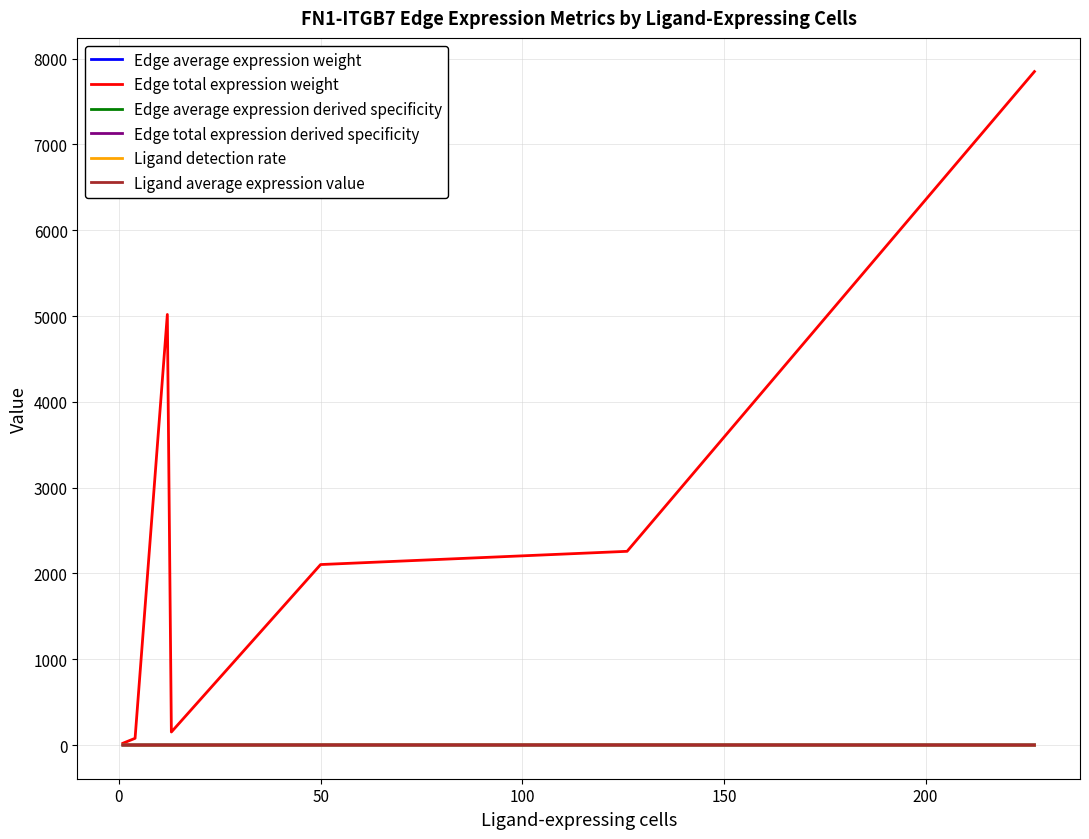

Which series has the largest total across all categories?

Edge total expression weight